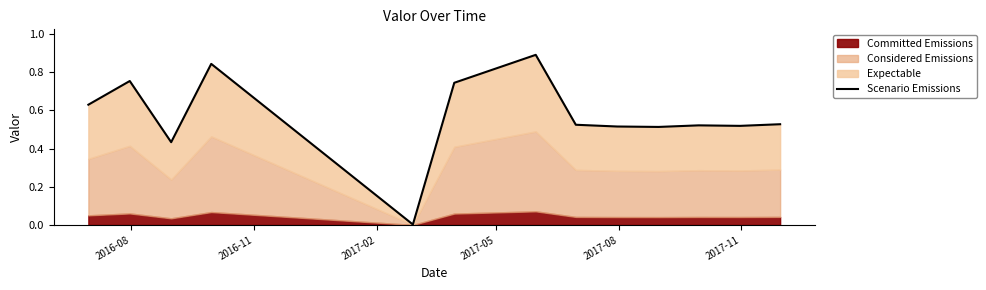

How many interior local peaks (higher than both neighbors) does the data have?

4